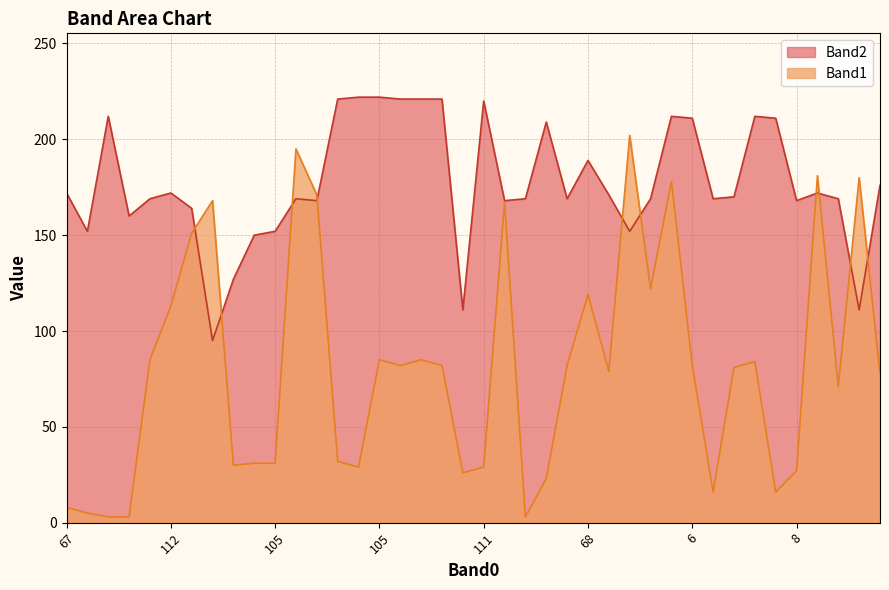

At which label does Band2 first exceed 170?

67